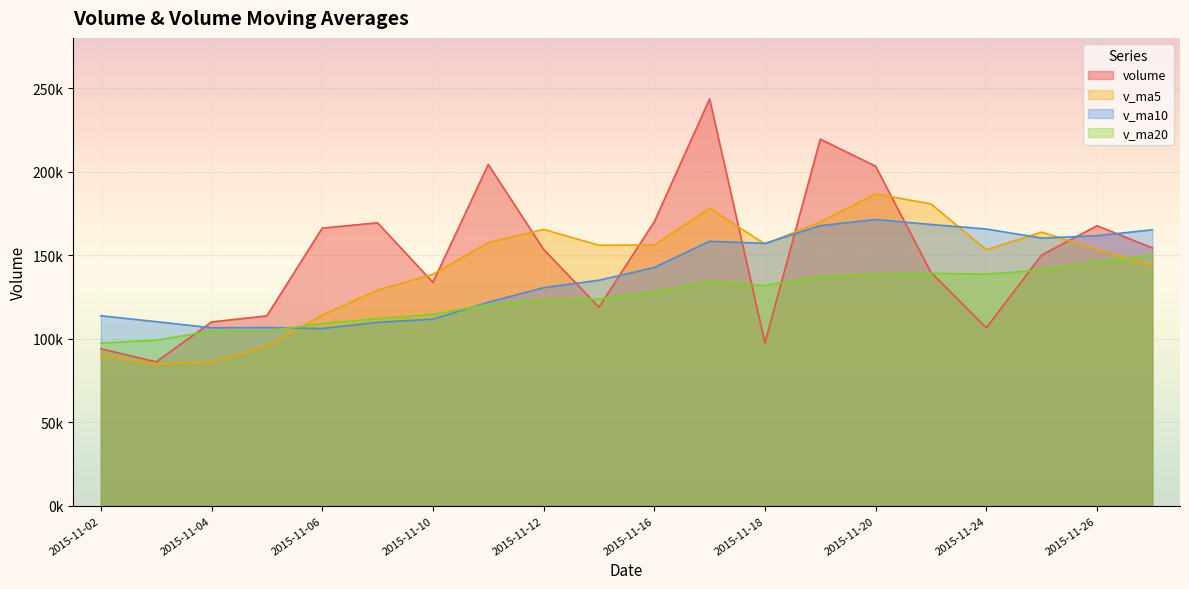

Reading left to right, extract all data points from this chart.

volume: 2015-11-27=154352.7	2015-11-26=167604.5	2015-11-25=150065.1	2015-11-24=106524.1	2015-11-23=139707.0	2015-11-20=203198.6	2015-11-19=219438.2	2015-11-18=97435.6	2015-11-17=243500.6	2015-11-16=169976.3	2015-11-13=118873.7	2015-11-12=153522.0	2015-11-11=204274.5	2015-11-10=133705.9	2015-11-09=169384.0	2015-11-06=166177.5	2015-11-05=113712.8	2015-11-04=110002.1	2015-11-03=86145.2	2015-11-02=93951.4
v_ma5: 2015-11-27=143650.7	2015-11-26=153419.9	2015-11-25=163786.6	2015-11-24=153260.7	2015-11-23=180656.0	2015-11-20=186709.9	2015-11-19=169844.9	2015-11-18=156661.6	2015-11-17=178029.4	2015-11-16=156070.5	2015-11-13=155952.0	2015-11-12=165412.8	2015-11-11=157450.9	2015-11-10=138596.4	2015-11-09=129084.3	2015-11-06=113997.8	2015-11-05=95631.2	2015-11-04=86184.7	2015-11-03=84789.9	2015-11-02=90456.0
v_ma10: 2015-11-27=165180.3	2015-11-26=161632.4	2015-11-25=160224.1	2015-11-24=165645.1	2015-11-23=168363.2	2015-11-20=171330.9	2015-11-19=167628.8	2015-11-18=157056.3	2015-11-17=158312.9	2015-11-16=142577.4	2015-11-13=134974.9	2015-11-12=130522.0	2015-11-11=121817.8	2015-11-10=111693.2	2015-11-09=109770.1	2015-11-06=106093.5	2015-11-05=106687.1	2015-11-04=106529.8	2015-11-03=110194.3	2015-11-02=113715.8
v_ma20: 2015-11-27=150077.6	2015-11-26=146077.2	2015-11-25=141021.0	2015-11-24=138669.1	2015-11-23=139066.7	2015-11-20=138712.2	2015-11-19=137158.0	2015-11-18=131793.1	2015-11-17=134253.6	2015-11-16=128146.6	2015-11-13=123715.9	2015-11-12=123295.2	2015-11-11=120429.4	2015-11-10=114580.2	2015-11-09=112015.0	2015-11-06=109071.3	2015-11-05=104681.2	2015-11-04=104532.9	2015-11-03=99126.0	2015-11-02=97388.6